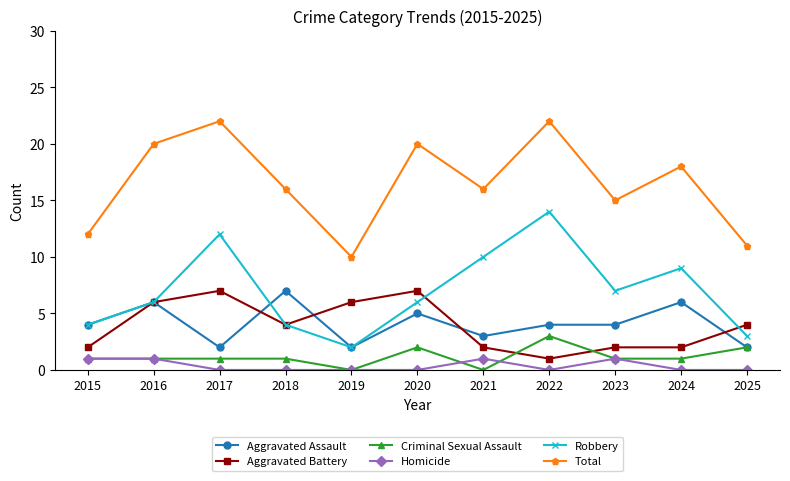

What is the average value of the Total series?

17